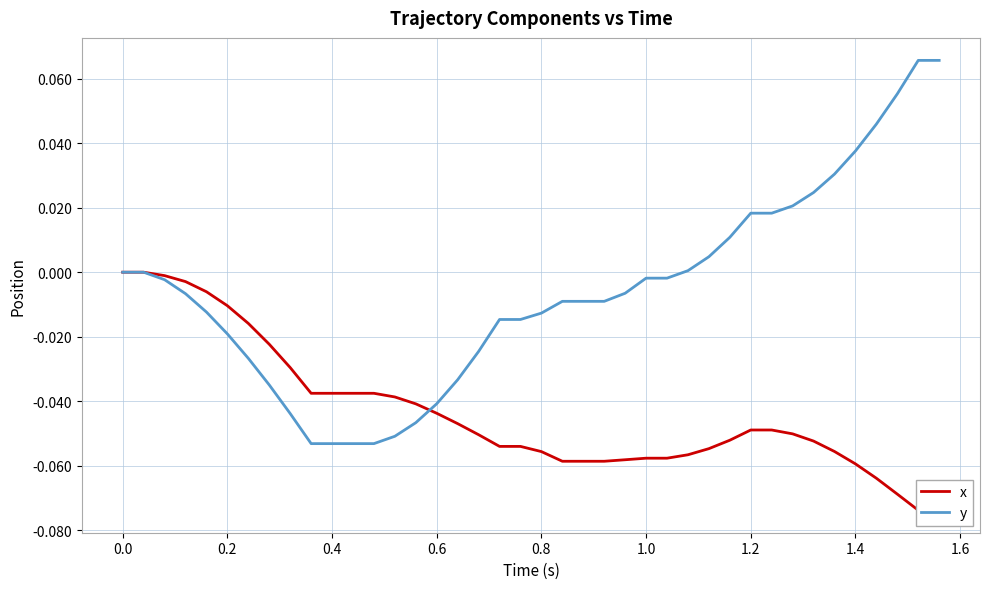

What is the difference between the second highest and minimum values in the x series?

0.1